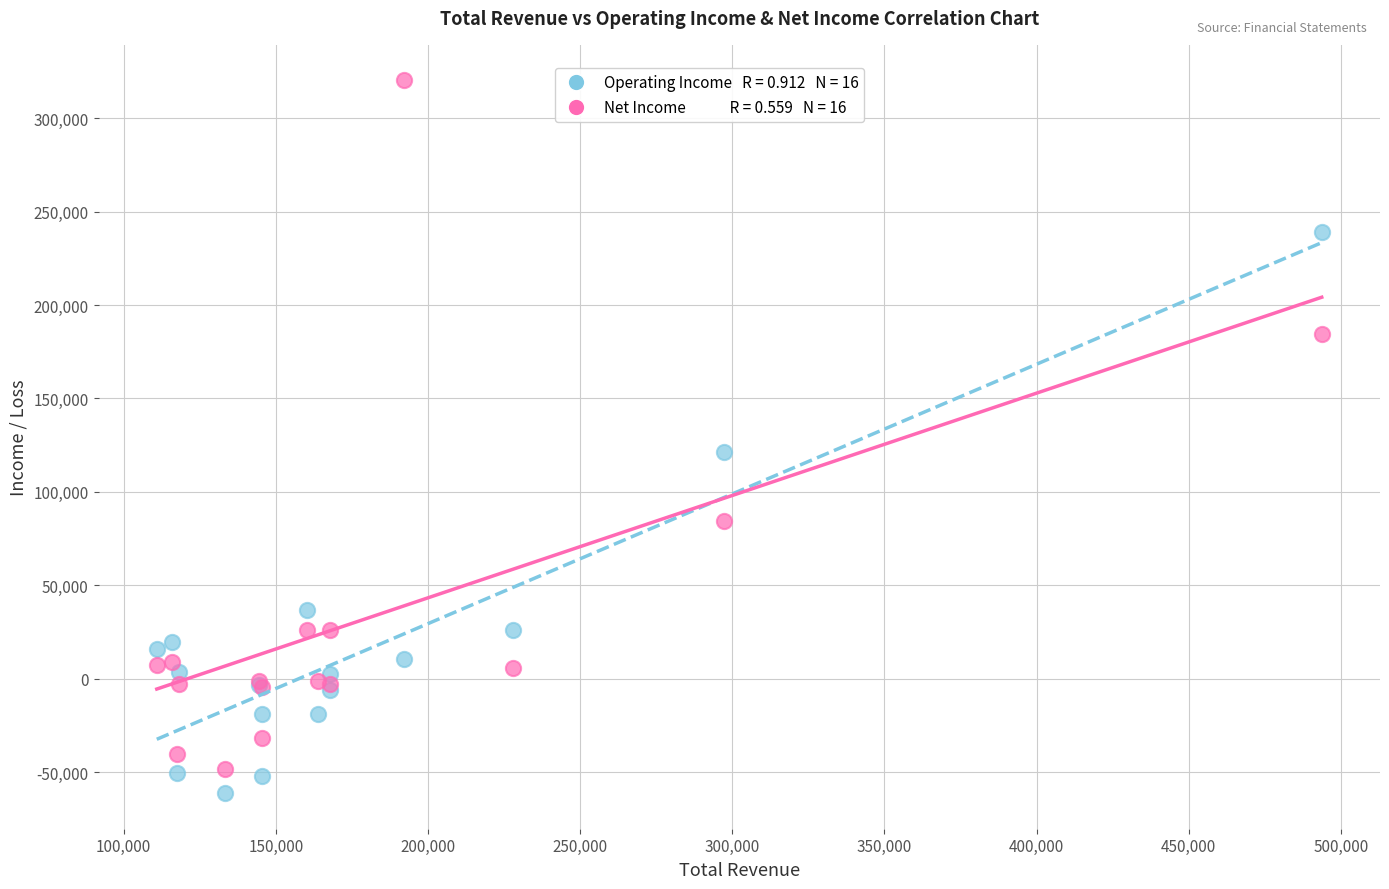

Across all series, what Y value is closest to 129500?

121500